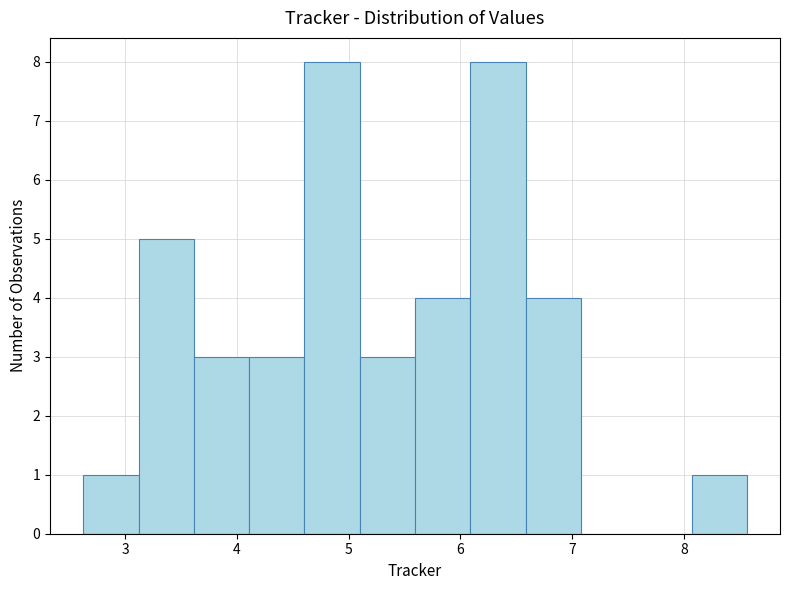

Reading left to right, transcribe this chart: for each bar, give the range it covers on the x-axis and its height. Neither the bar edges nor the heights are printed on the chart, so give them approximately, as read against the axes.

2.6 to 3.1: 1
3.1 to 3.6: 5
3.6 to 4.1: 3
4.1 to 4.6: 3
4.6 to 5.1: 8
5.1 to 5.6: 3
5.6 to 6.1: 4
6.1 to 6.6: 8
6.6 to 7.1: 4
7.1 to 7.6: 0
7.6 to 8.1: 0
8.1 to 8.6: 1